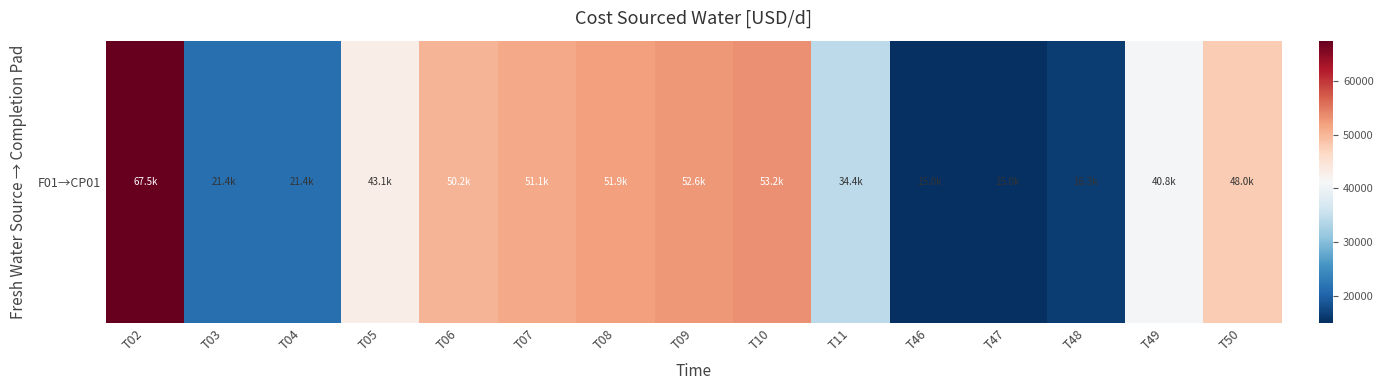

What is the change in value from T03 to T06?

+28752.3